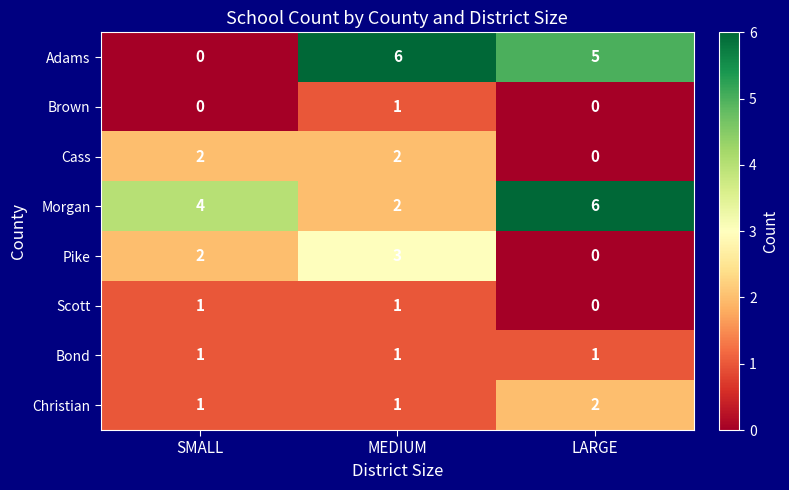

True or false: Morgan has a value of 2 at MEDIUM.

True